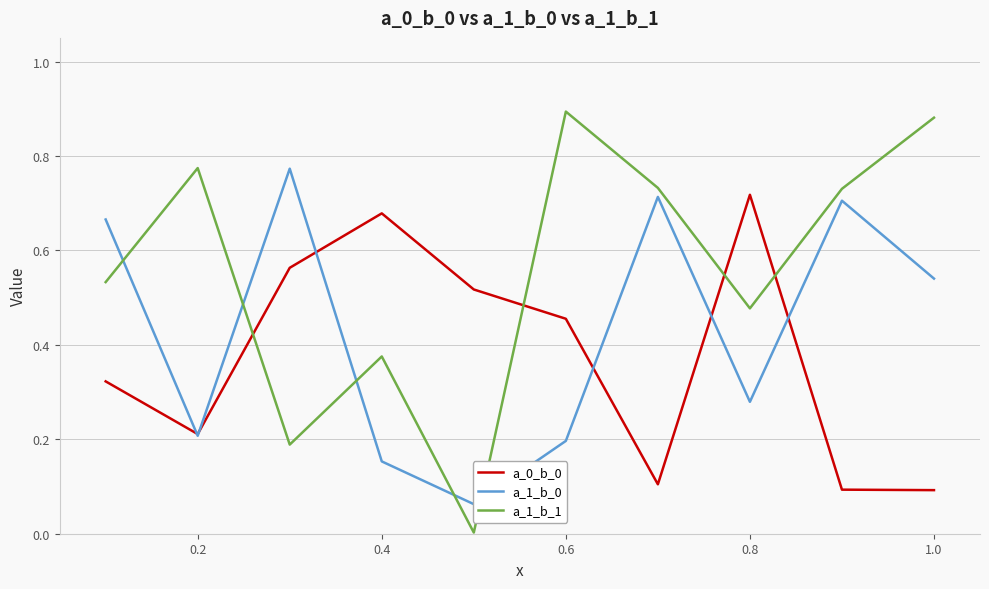

After their last crossing, which series has the higher values: a_0_b_0 or a_1_b_1?

a_1_b_1